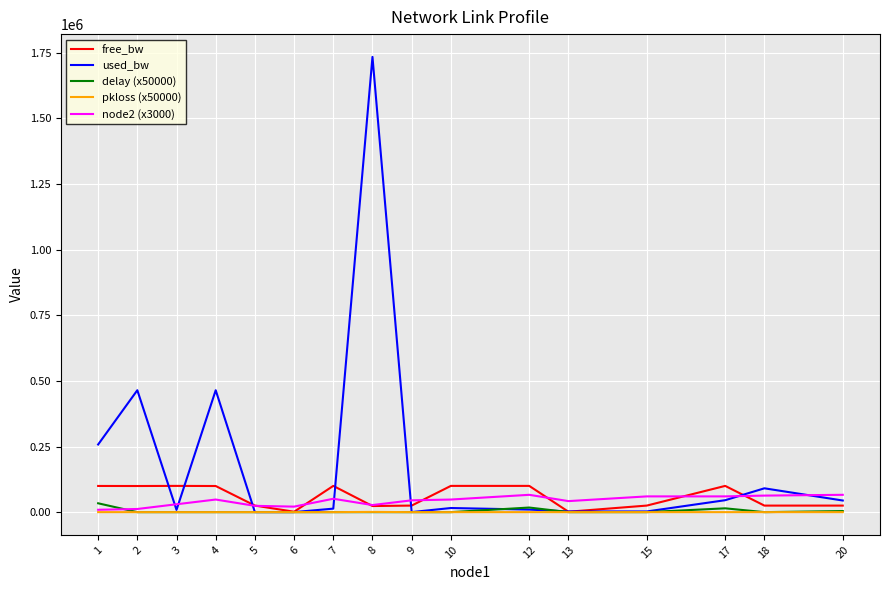

Which series changed the most between 2 and 7?

used_bw